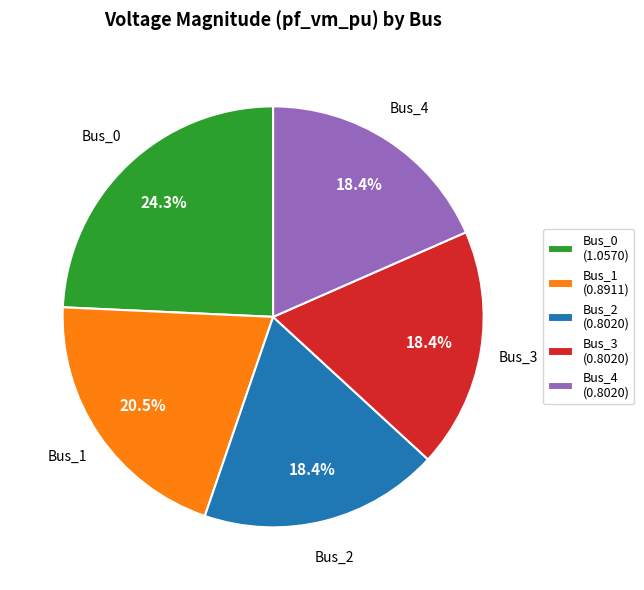

What percentage is the Bus_2 slice, to the nearest percent?

18%